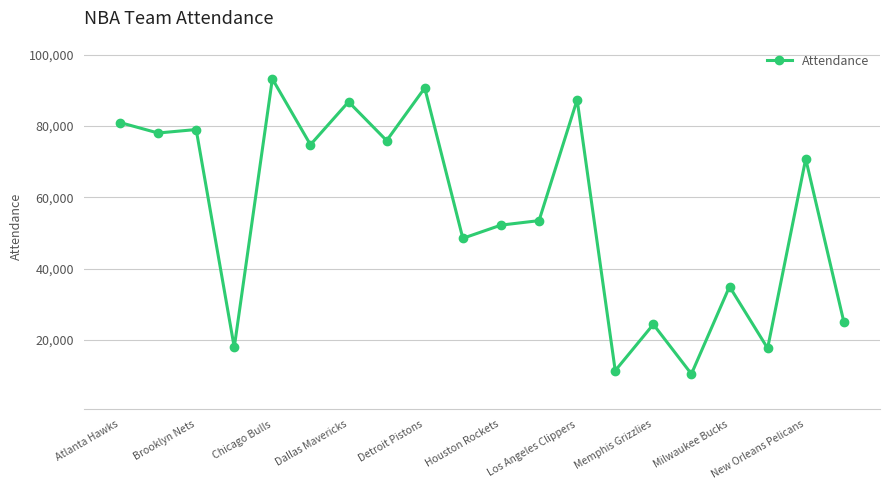

How many lines are shown in the chart?

1